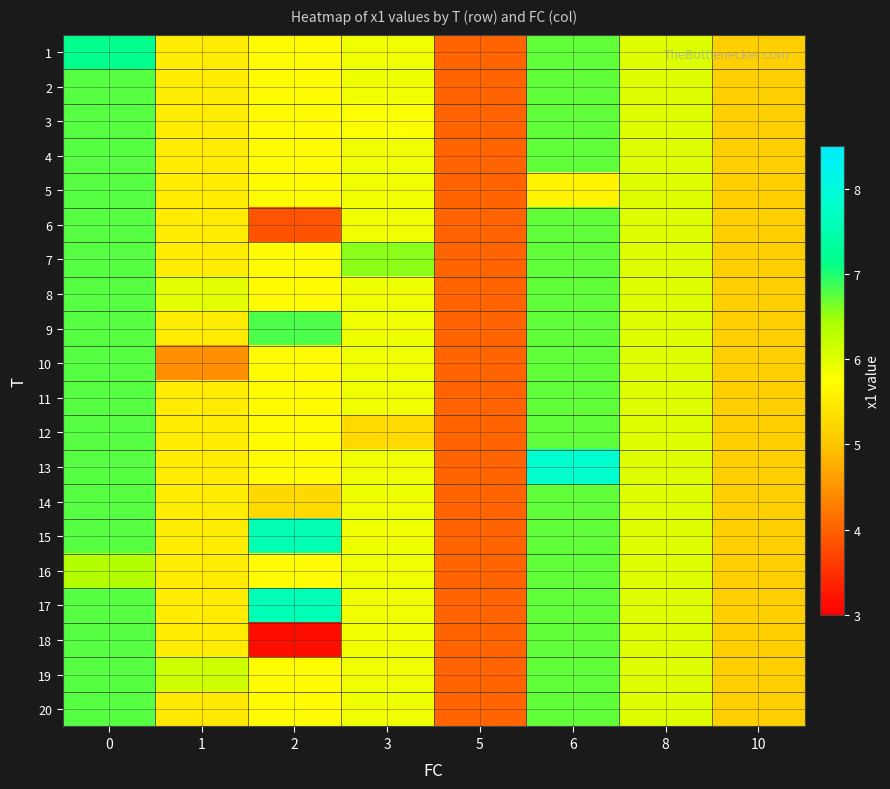

At which category does the chart reach its peak across all series?

6